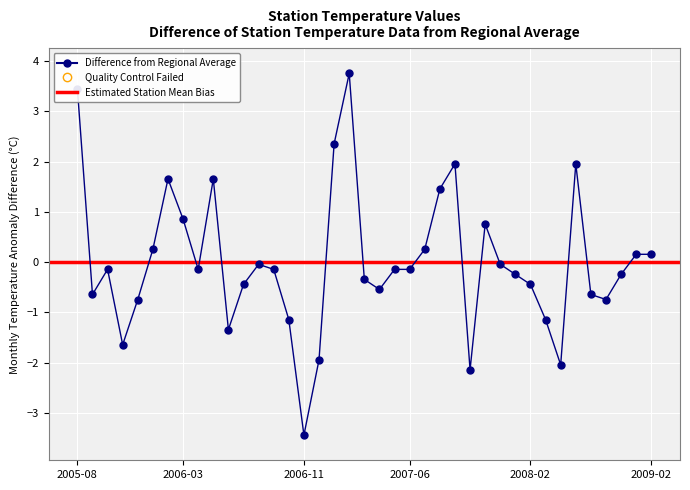

The chart shows a value of -0.4 at 2008-02. True or false?

True